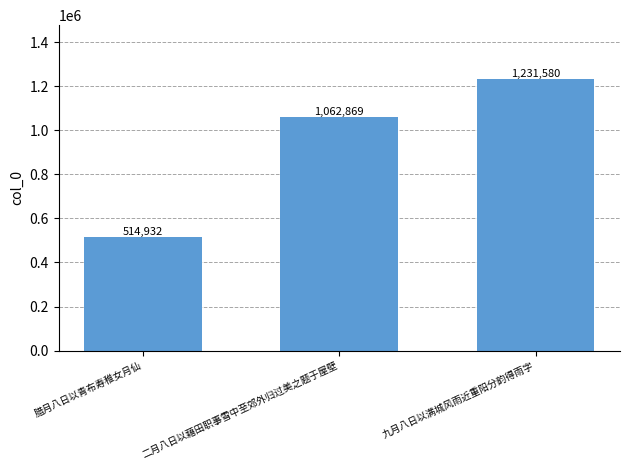

What is the value of the 3rd bar from the left?

1231580